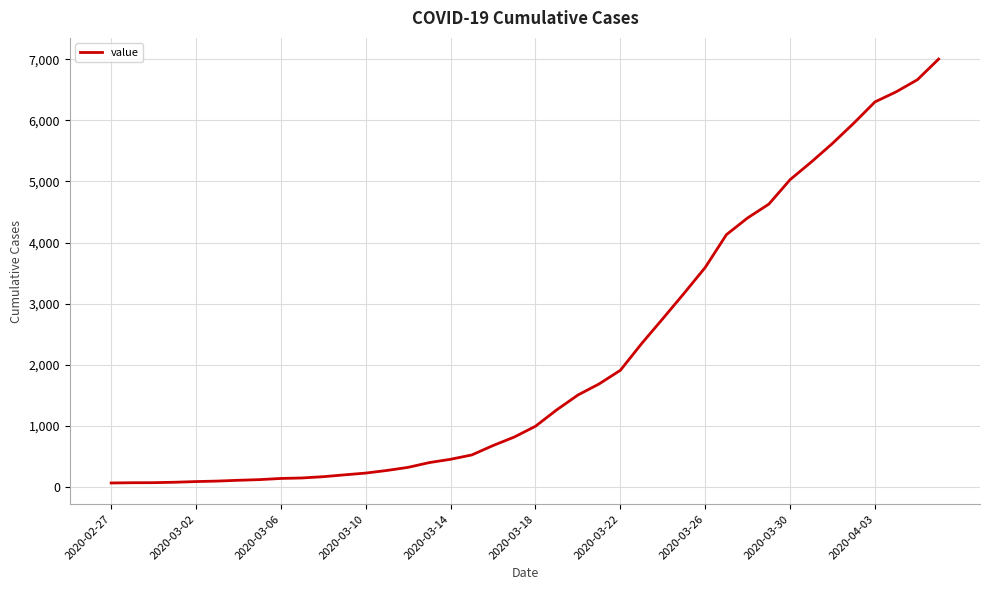

What is the difference between the maximum and minimum values?

6940